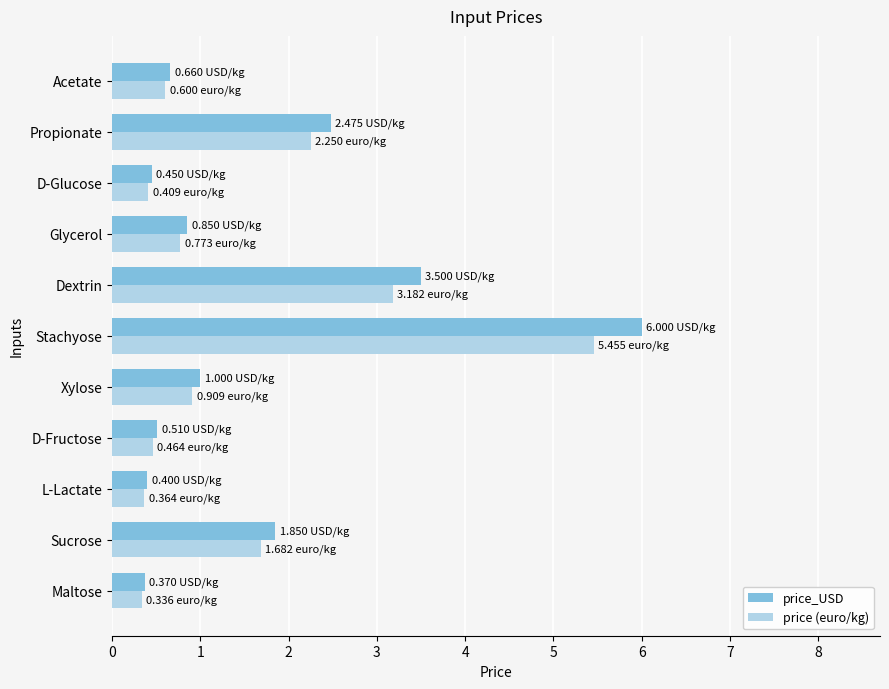

What is the average value of the price (euro/kg) series?

1.5